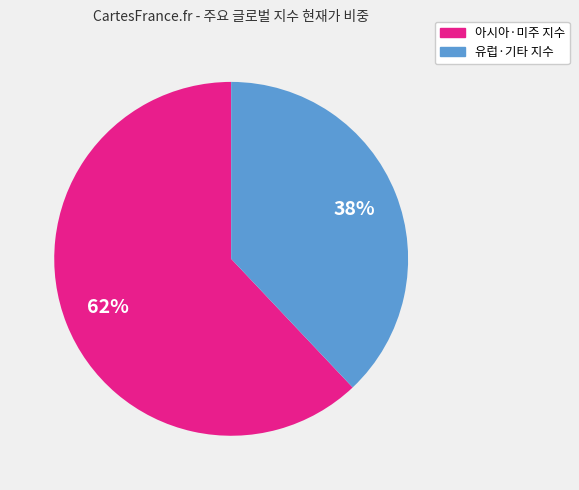

Is there a majority slice in this chart?

Yes